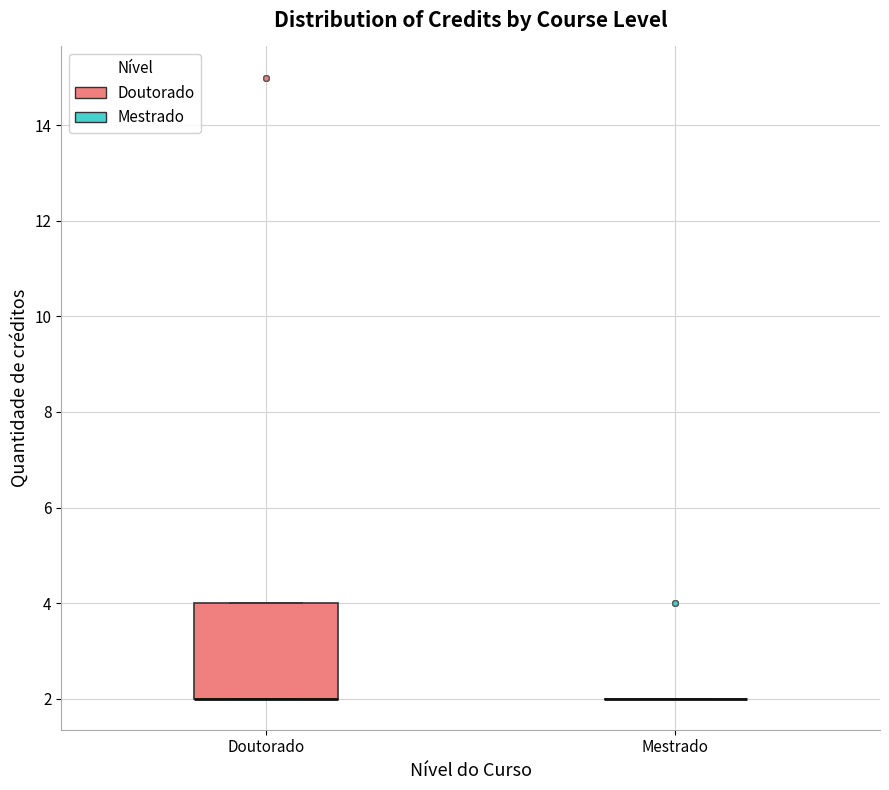

Reading left to right, read every box against the y-axis: the position of its median line, the range the box covers, and the ends of its whiskers. The values are not printed on the chart, so give them approximately, as read against the axis.

Doutorado: median 2 (drawn on the box's lower edge), box 2 to 4, whiskers 2 to 4
Mestrado: box collapsed to a line at 2, whiskers 2 to 2